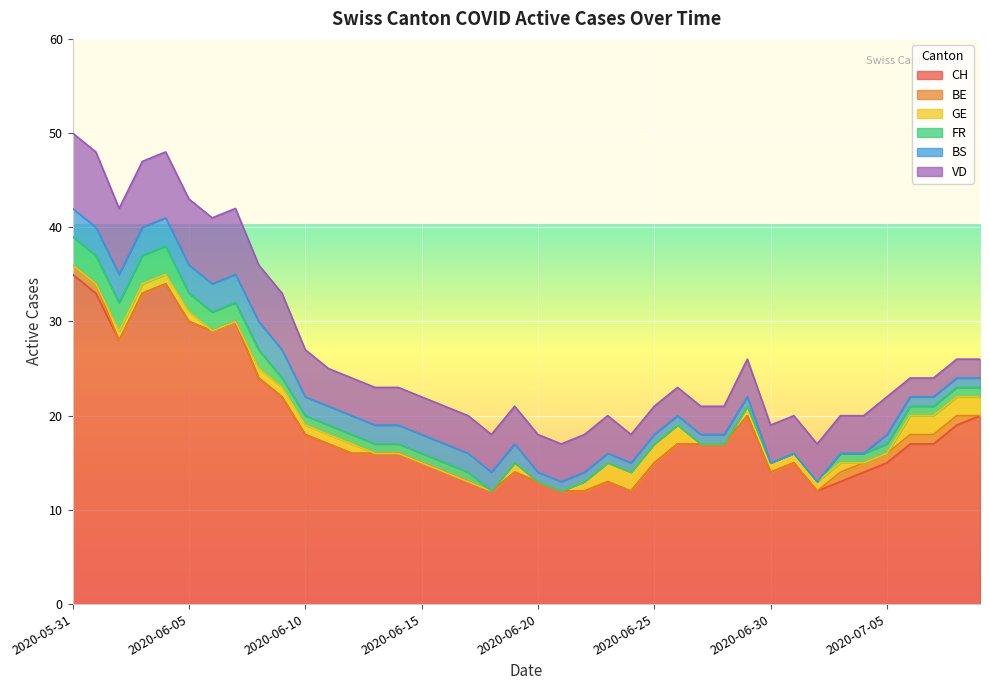

True or false: FR and VD cross at least once.

False